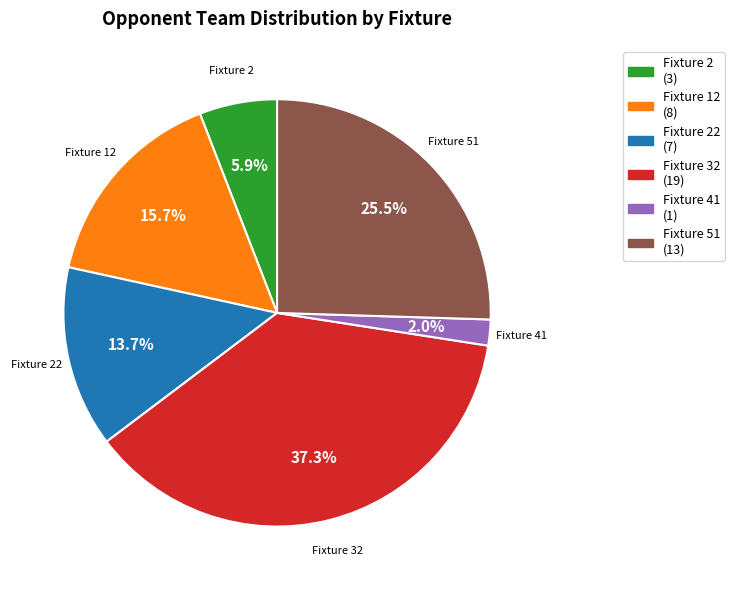

Is there any slice that represents more than half of the pie?

No